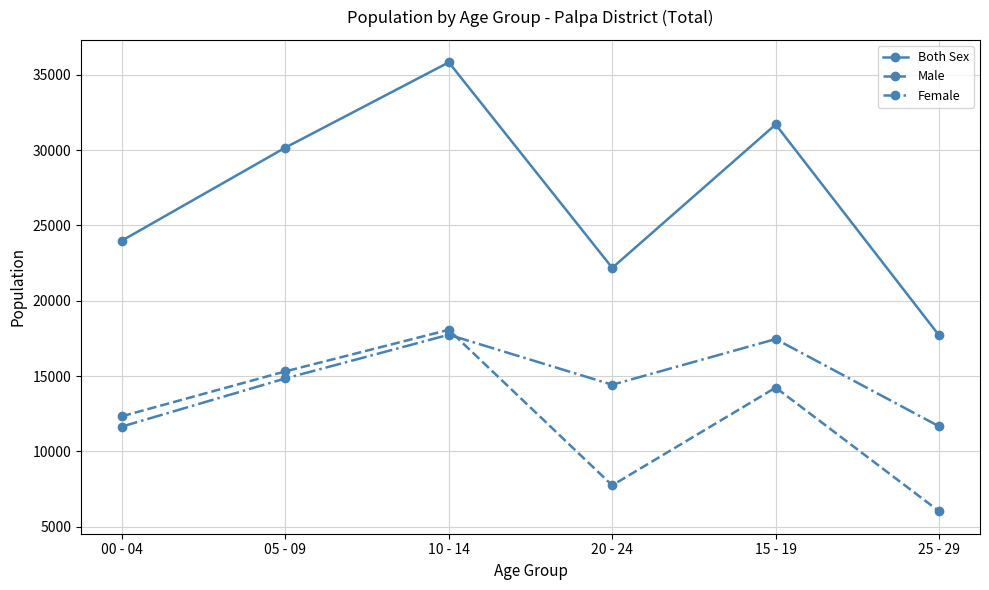

What is the maximum value shown in the chart?

35819